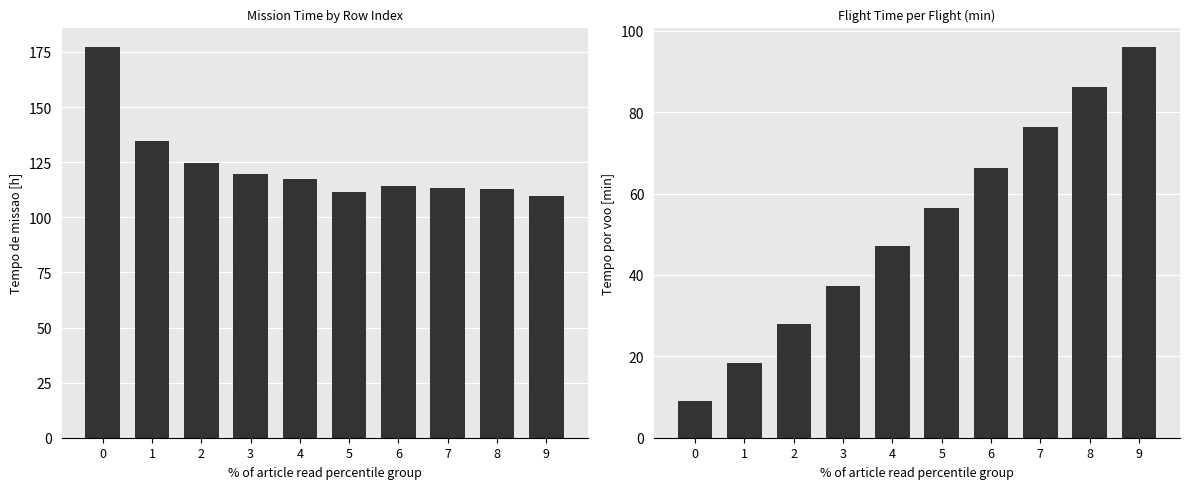

The Tempo por voo [min] series shows 37.4 at 3. True or false?

True